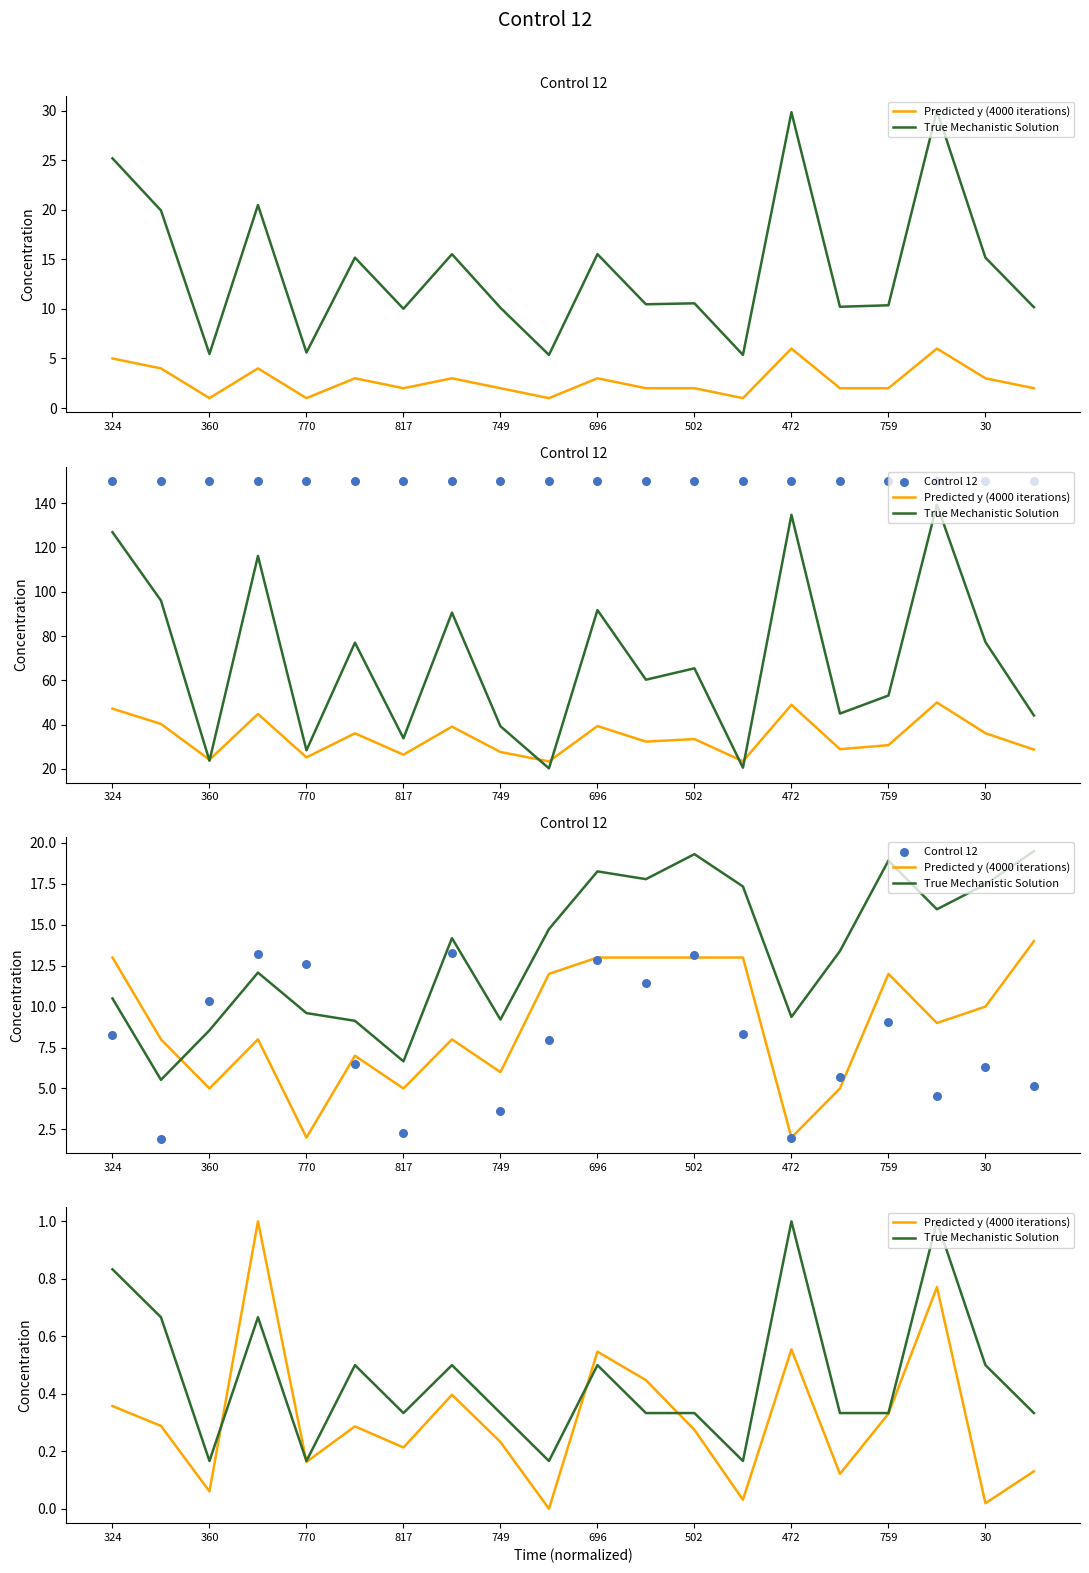

What are all the series names shown in the legend?

Predicted y (4000 iterations), True Mechanistic Solution, Control 12